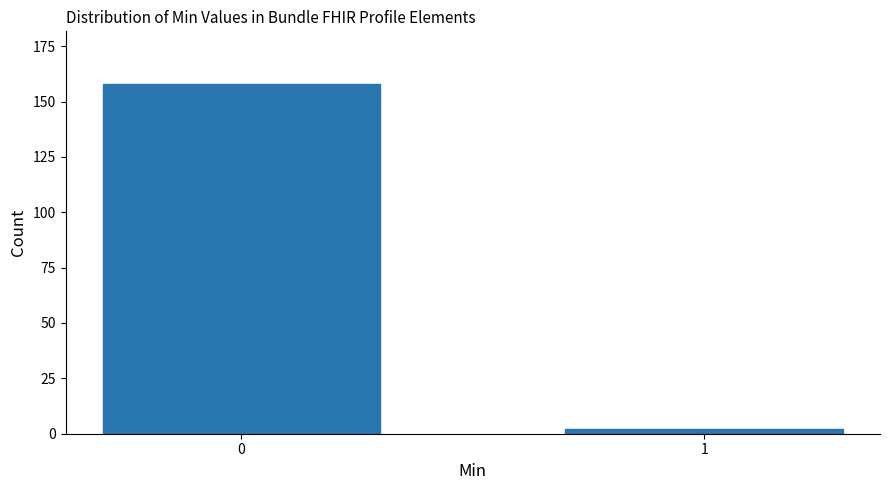

Reading right to left, what are all the values shown in this chart?

2	158